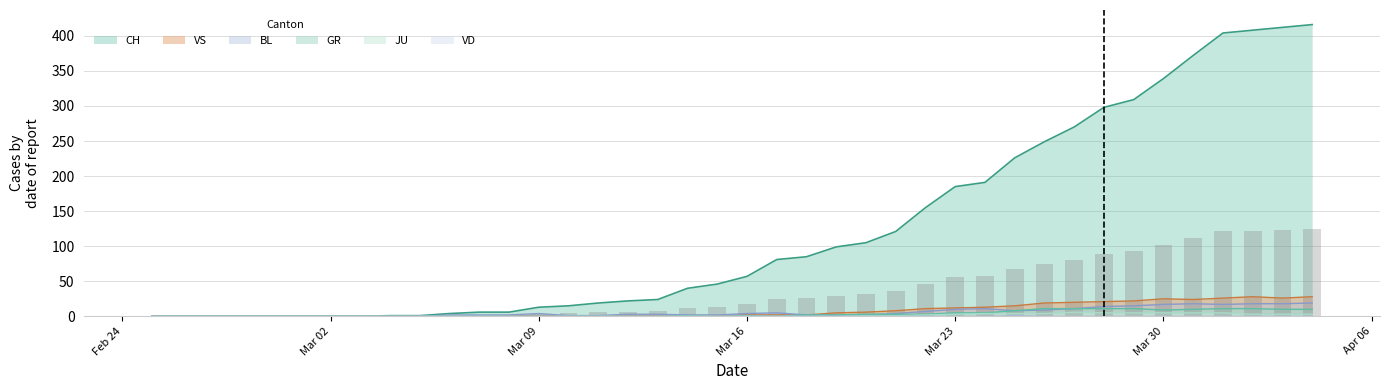

Which series has the largest total across all categories?

CH